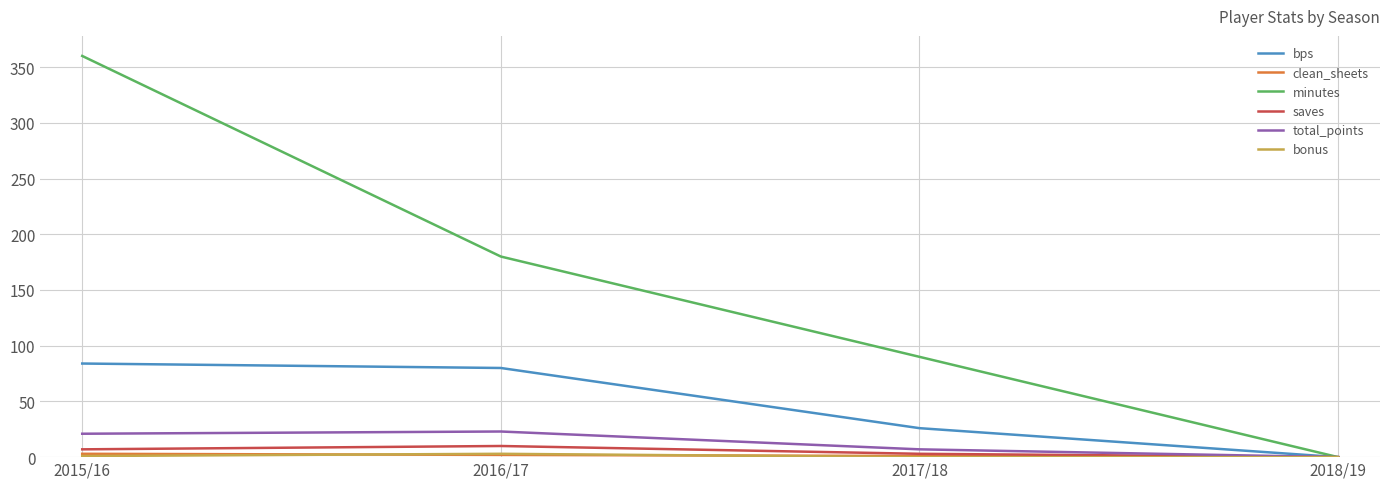

True or false: total_points has a value of 23 at 2016/17.

True